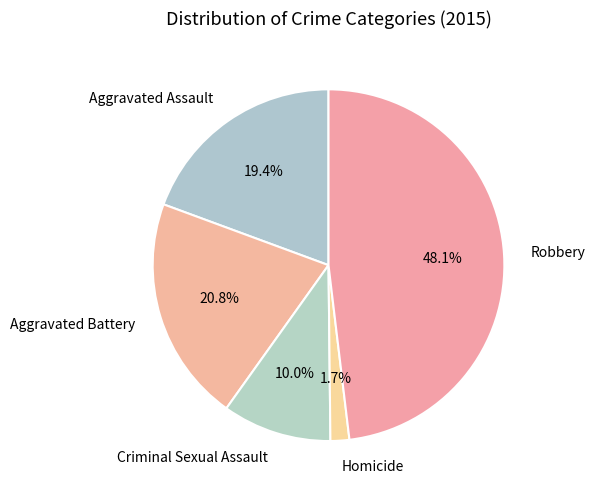

Is there a majority slice in this chart?

No